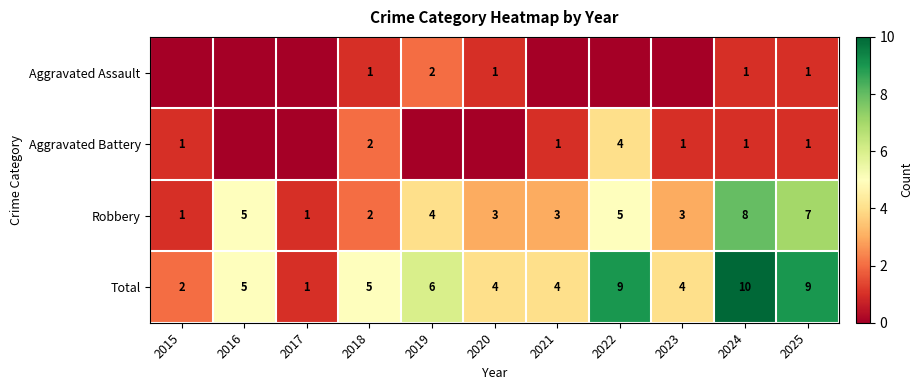

The Aggravated Battery series shows 4 at 2022. True or false?

True